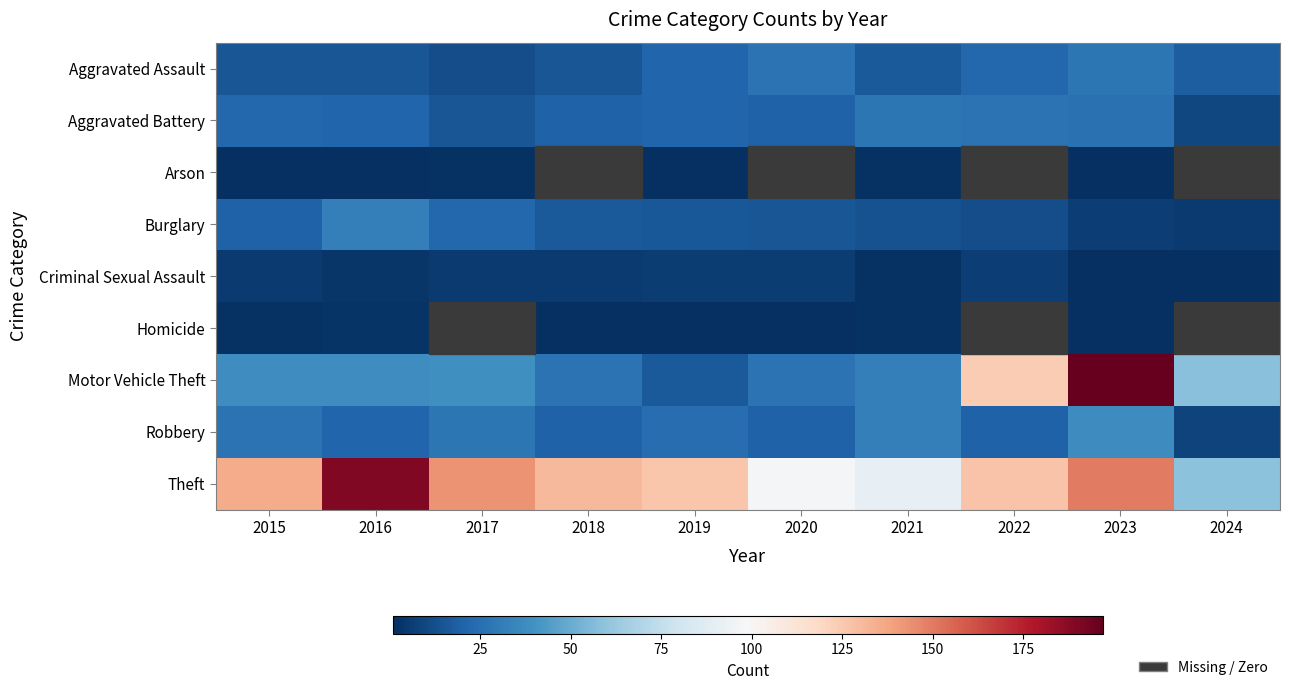

What is the difference between the highest and lowest values at 2019?

125.0